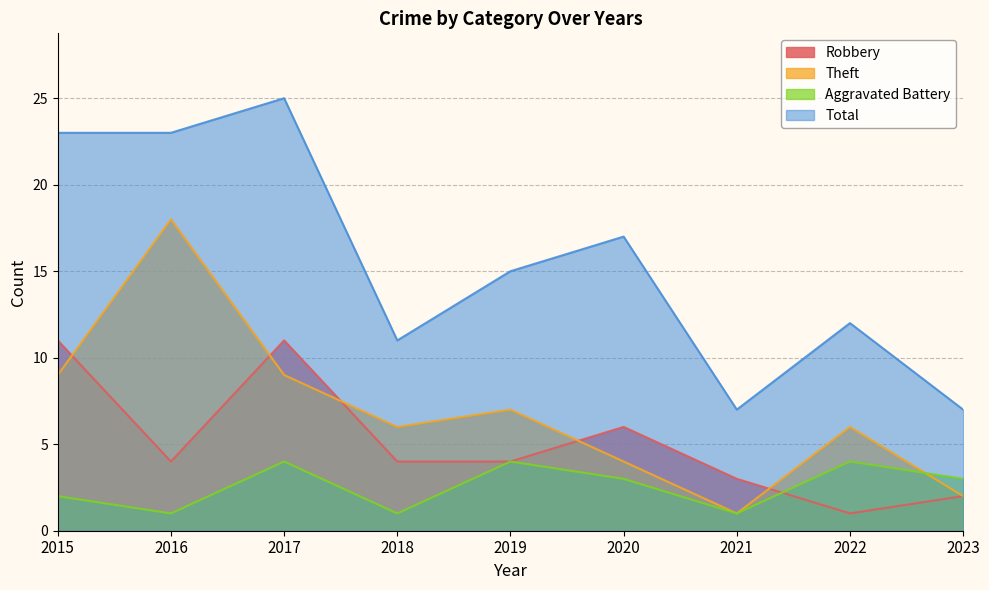

Between 2023 and 2020, which is larger?

2020